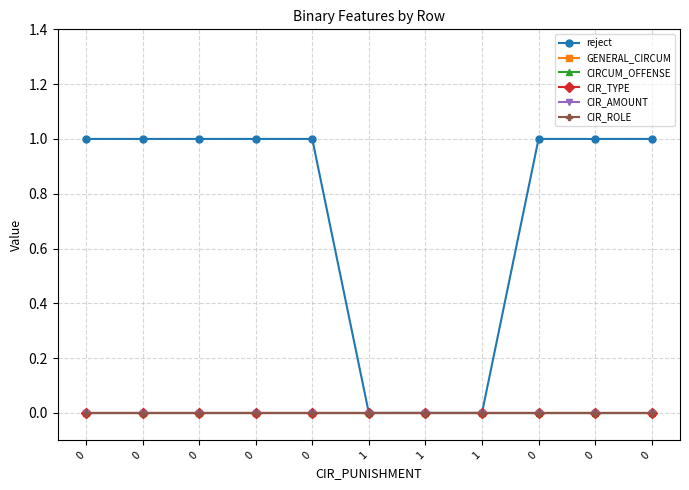

True or false: CIR_TYPE has more than 0 interior local peaks.

False